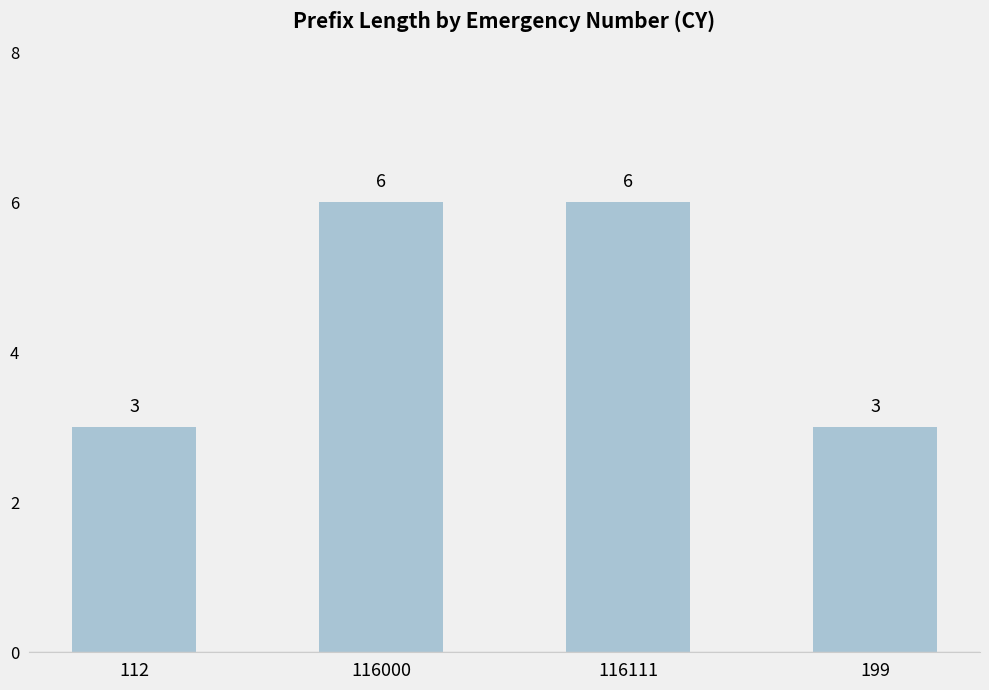

What is the greatest value displayed?

6